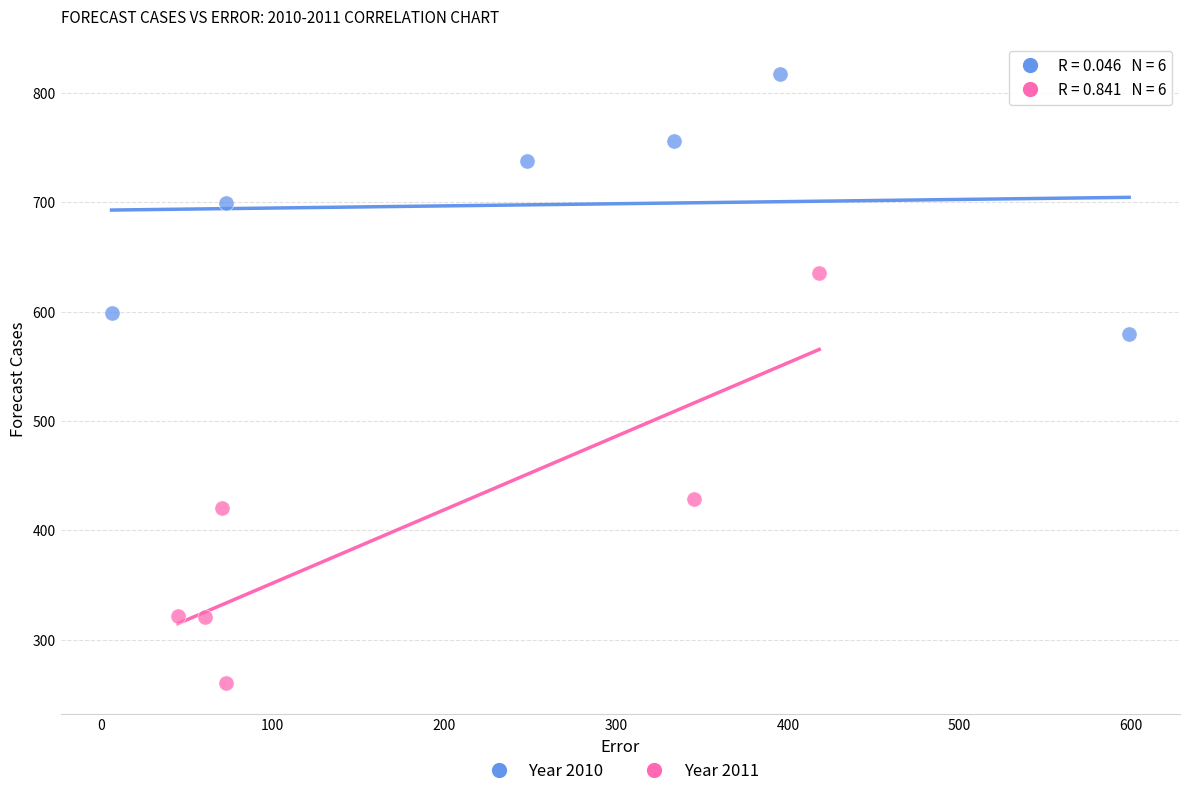

What are all the series names shown in the legend?

Year 2010, Year 2011